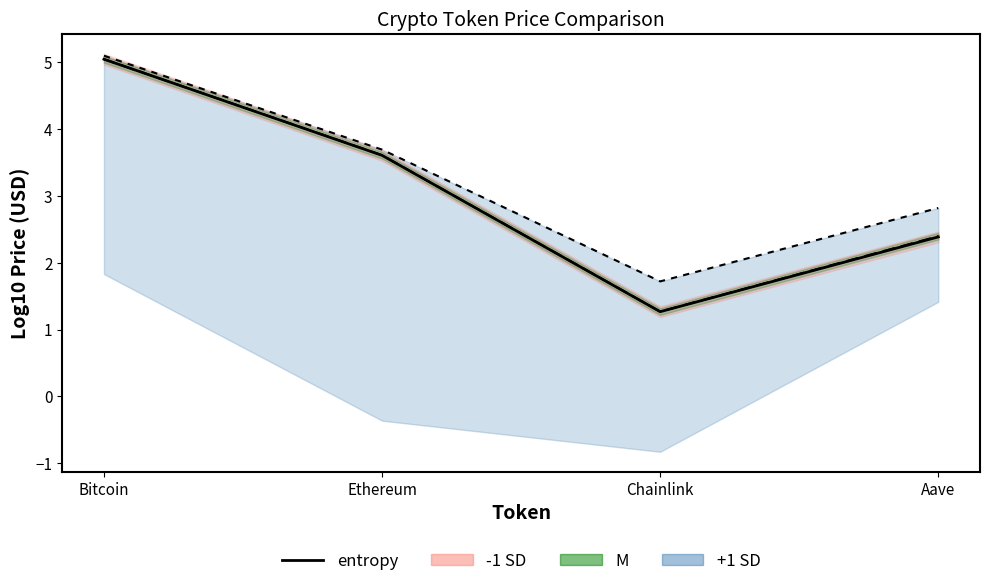

How many data points are less than 3?

2